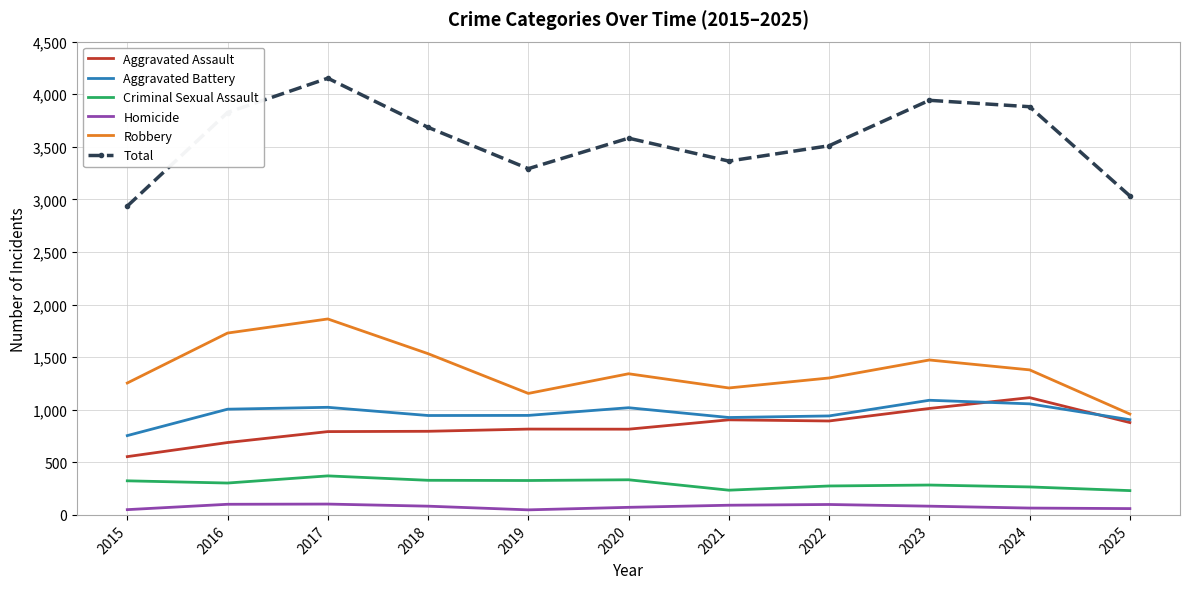

In Aggravated Battery, how many points are higher than both neighbors (excluding endpoints)?

3